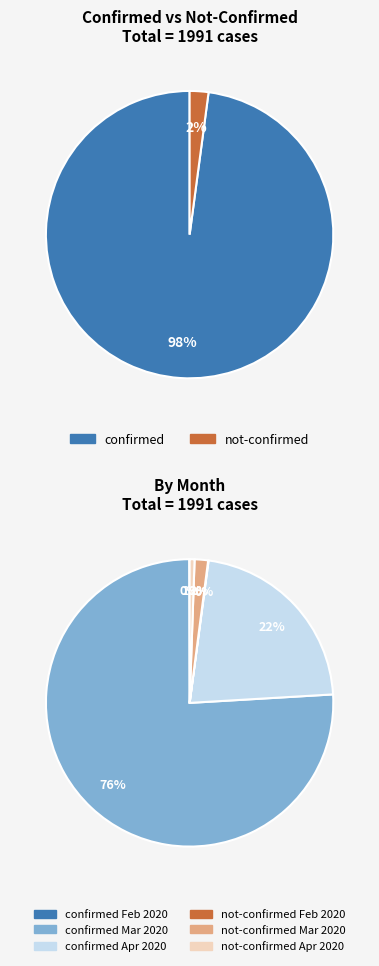

How much of the chart is everything except 38?

96.2%